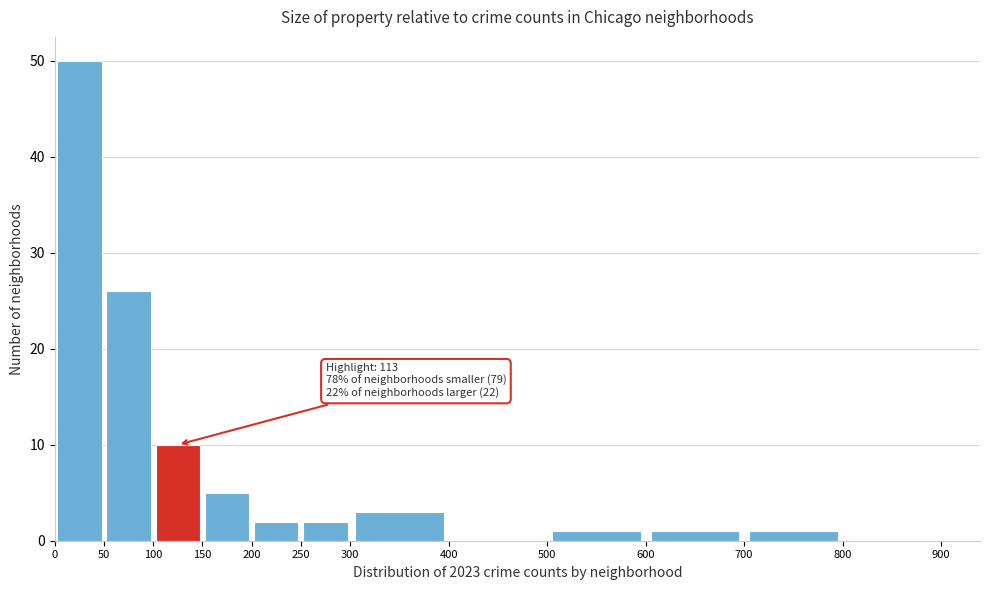

Over which range of the x-axis is the bar tallest?

0 to 50